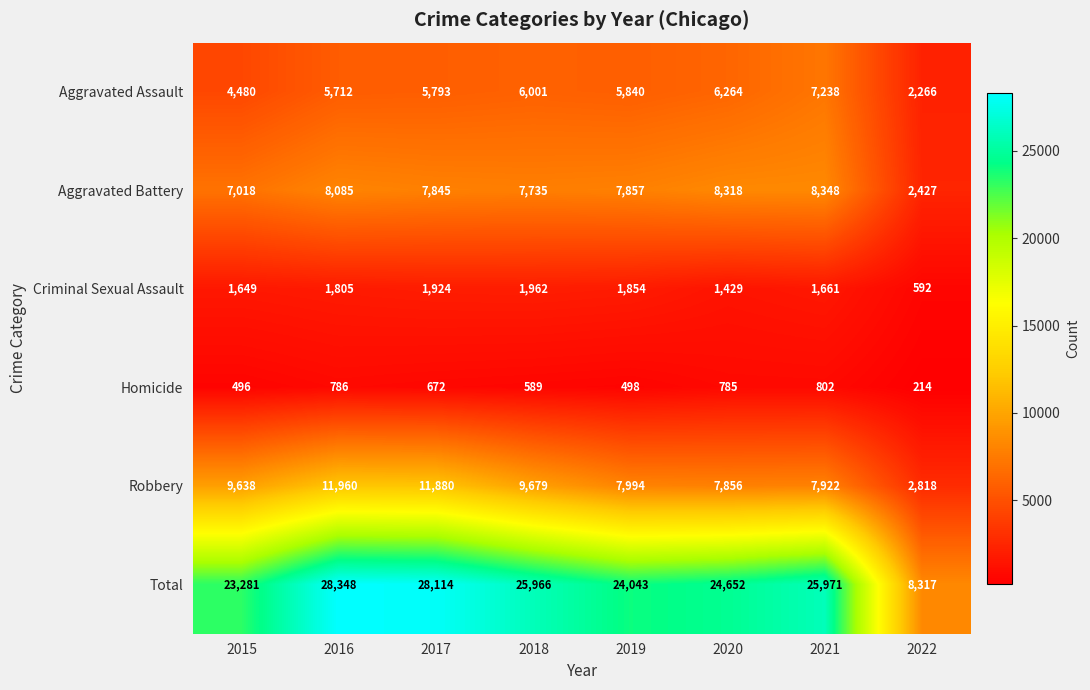

Is it true that Total equals 23281 at 2015?

True